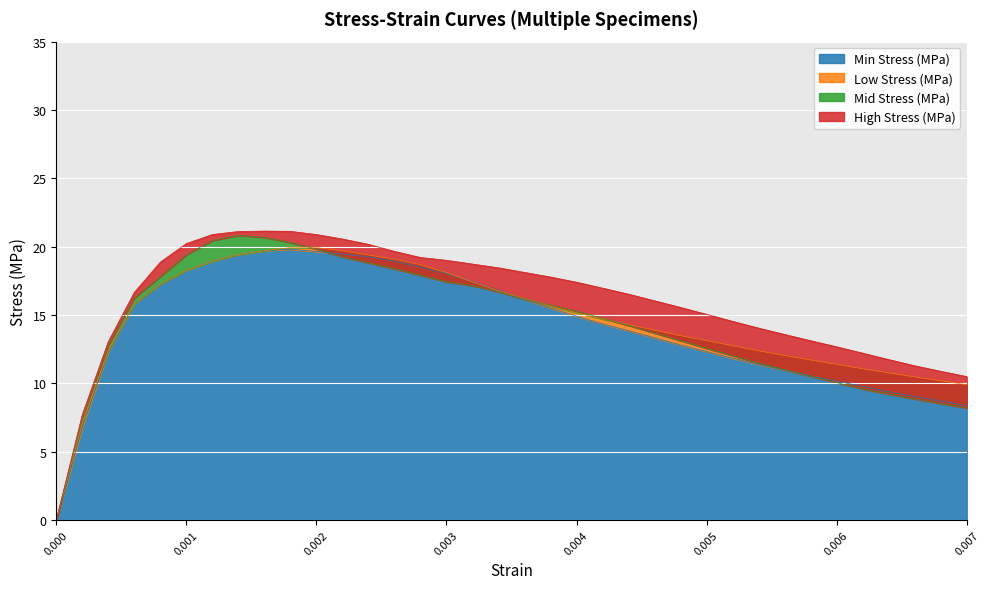

How many data points in Low Stress (MPa) are less than 15?

18